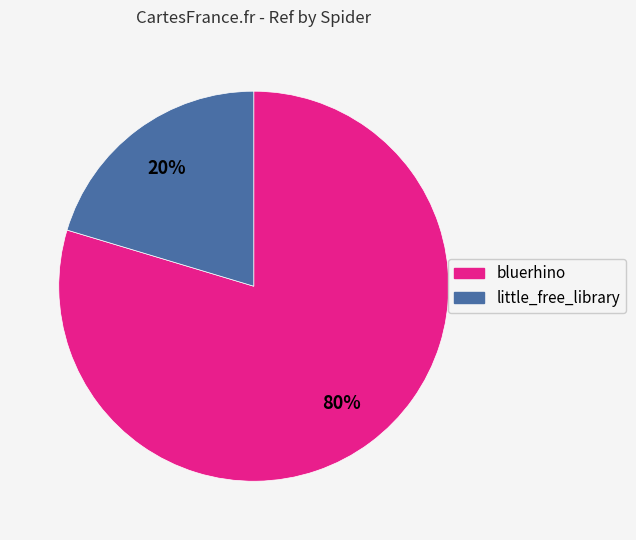

Is it true that bluerhino is 89% of the pie?

False